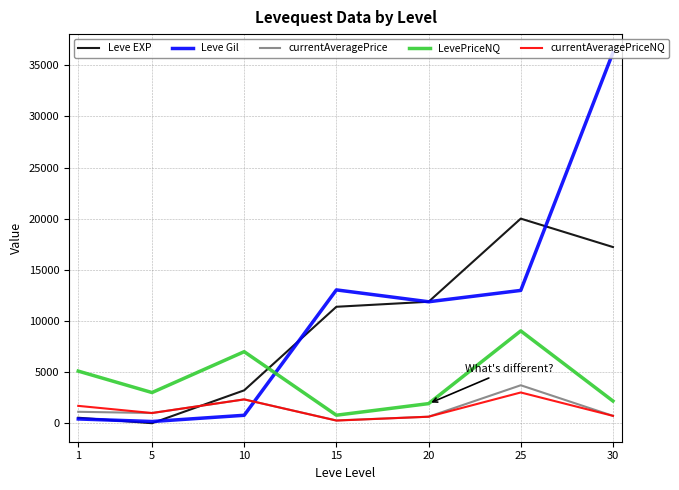

Which series has the widest spread of values?

Leve Gil